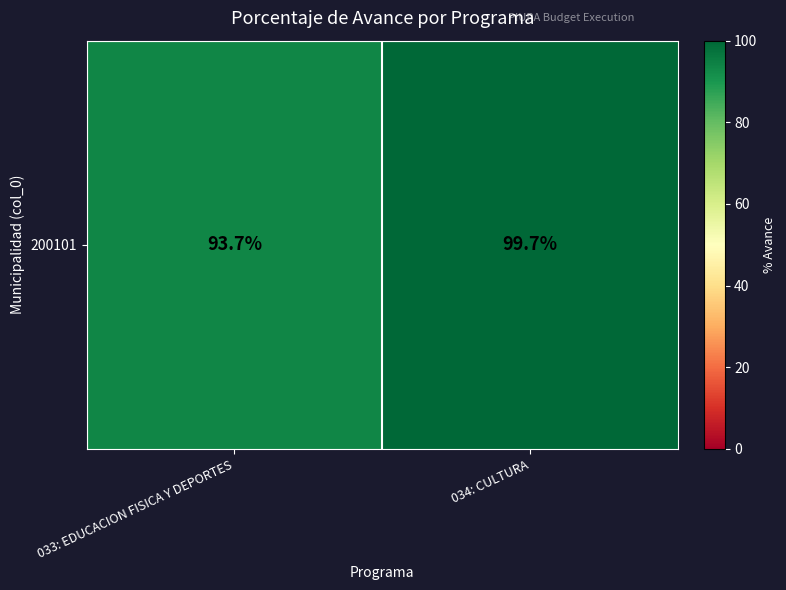

What is the average value?

96.7